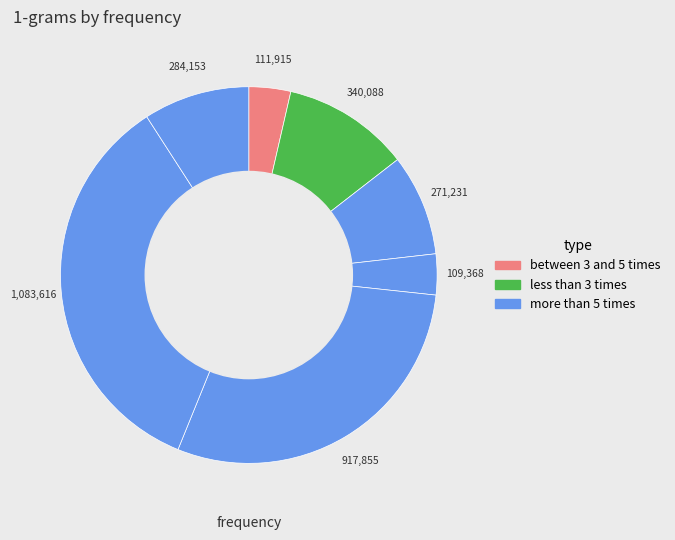

How many segments does this pie chart have?

7